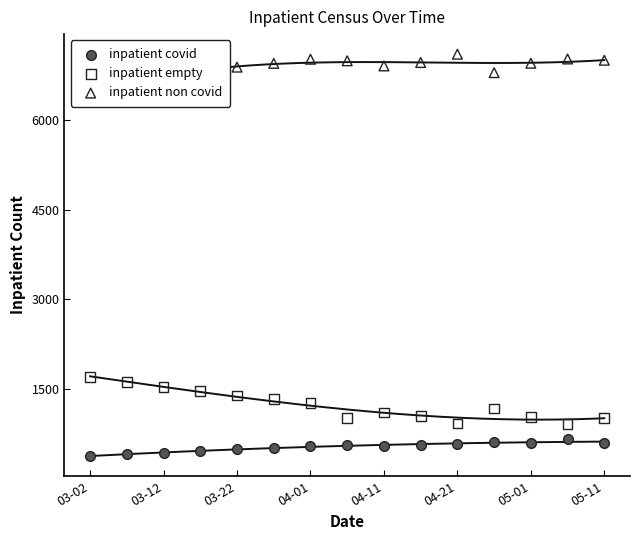

What are all the series names shown in the legend?

inpatient covid, inpatient empty, inpatient non covid